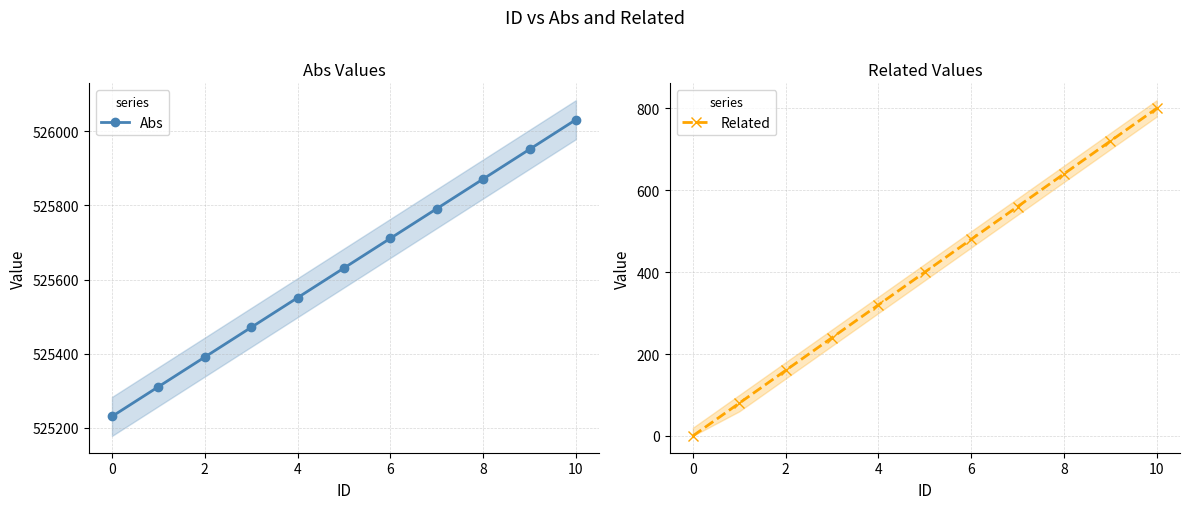

True or false: Related and Abs cross at least once.

False